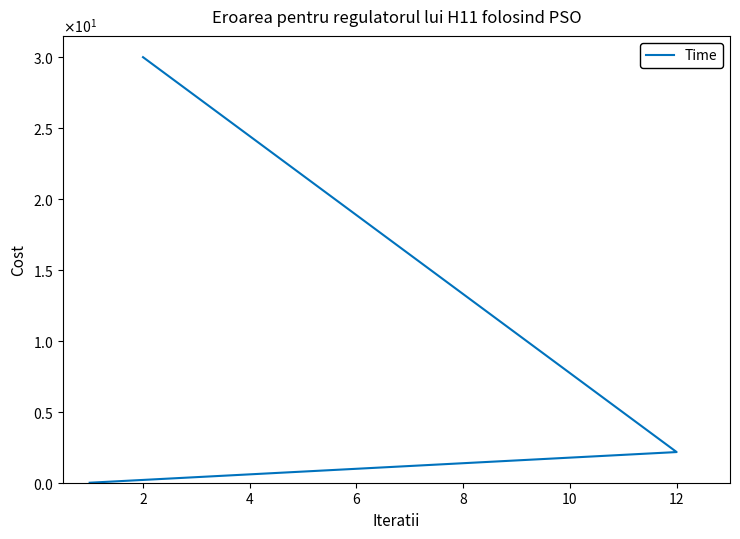

What is the average value?

10.7